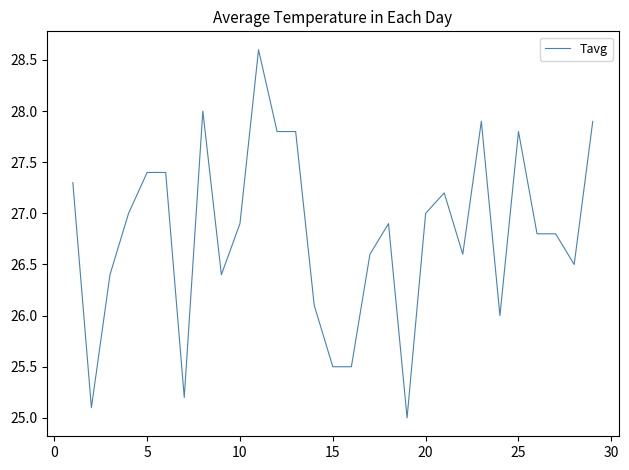

What is the difference between the maximum and minimum values?

3.6